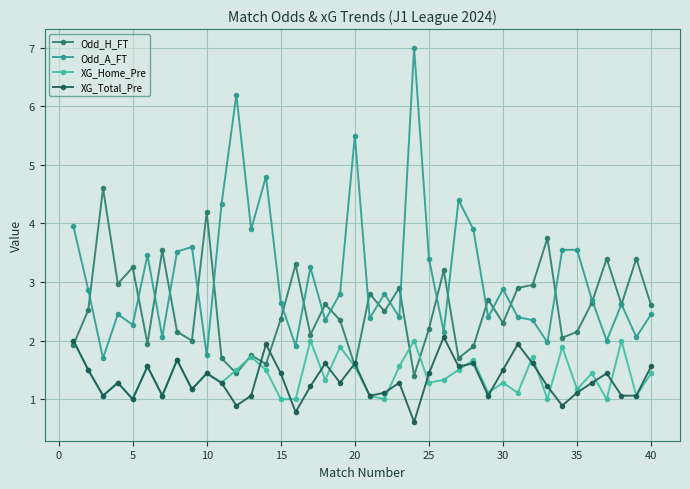

True or false: XG_Total_Pre has more than 1 points higher than both neighbors.

True